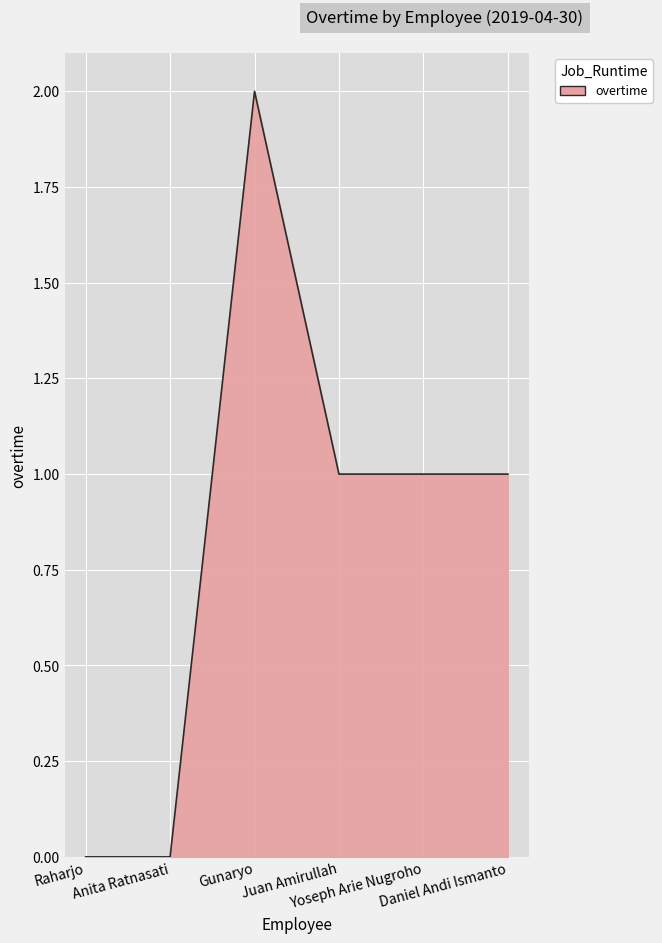

Reading left to right, transcribe all the data shown in this chart.

0	0	2	1	1	1